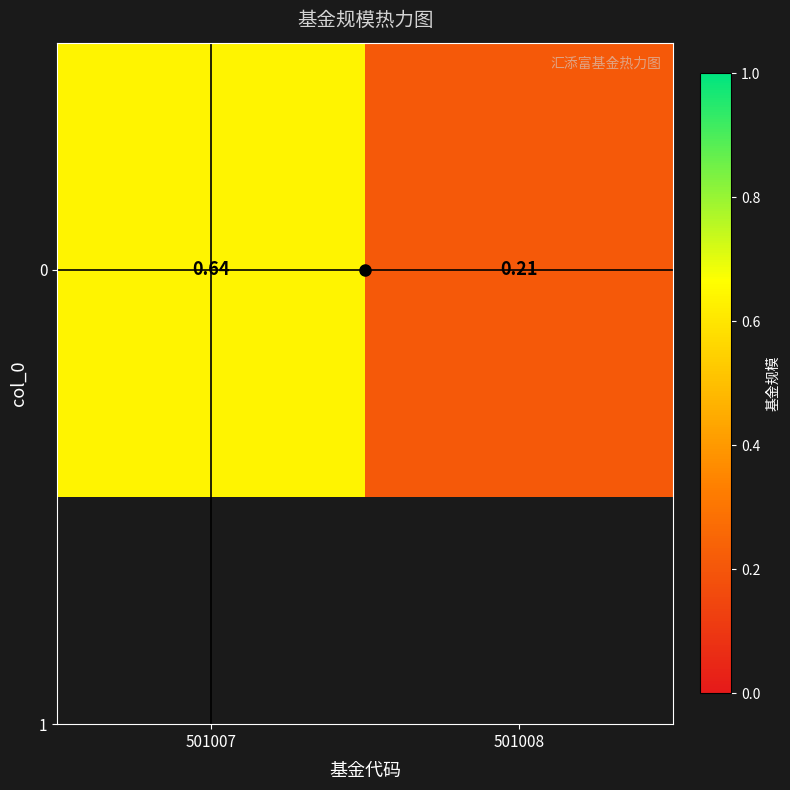

Reading left to right, what are all the values shown in this chart?

501007=0.6	501008=0.2